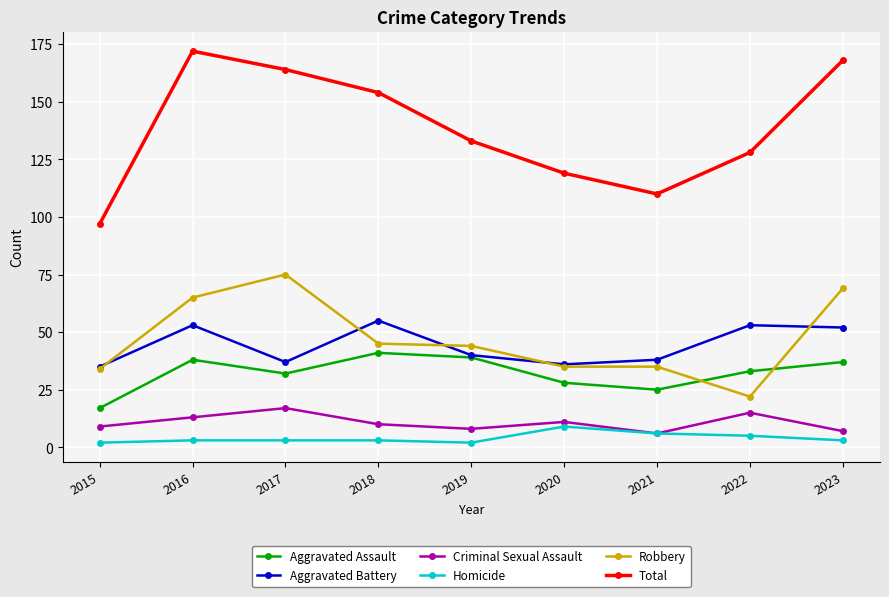

What is the difference between the Aggravated Assault values at 2016 and 2022?

5